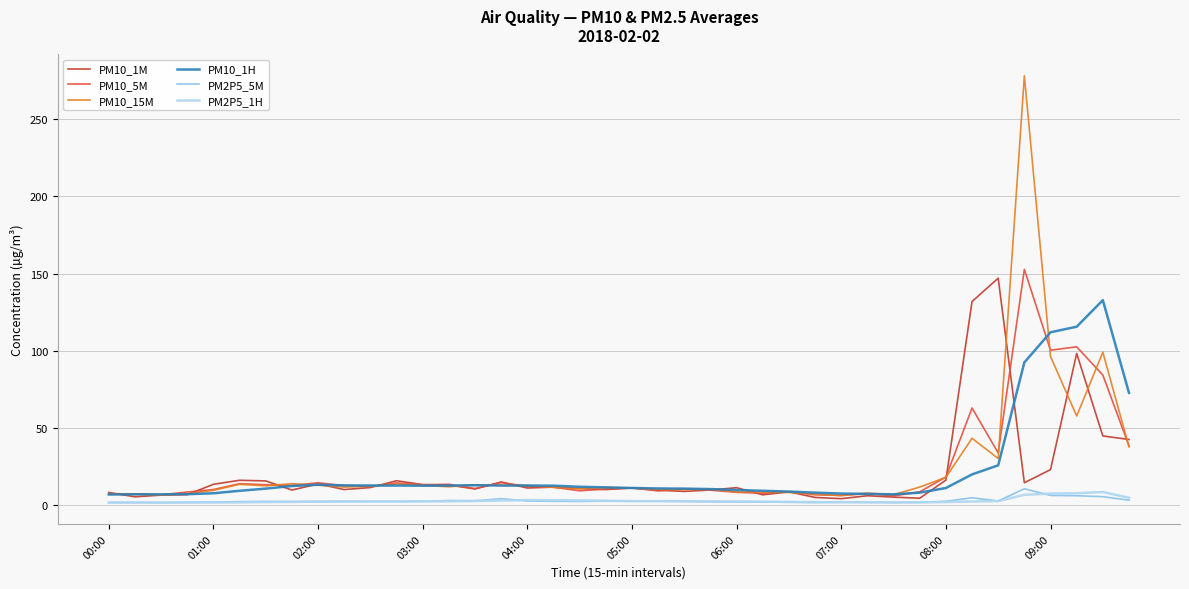

What is the highest value of the PM10_1M series?

147.0